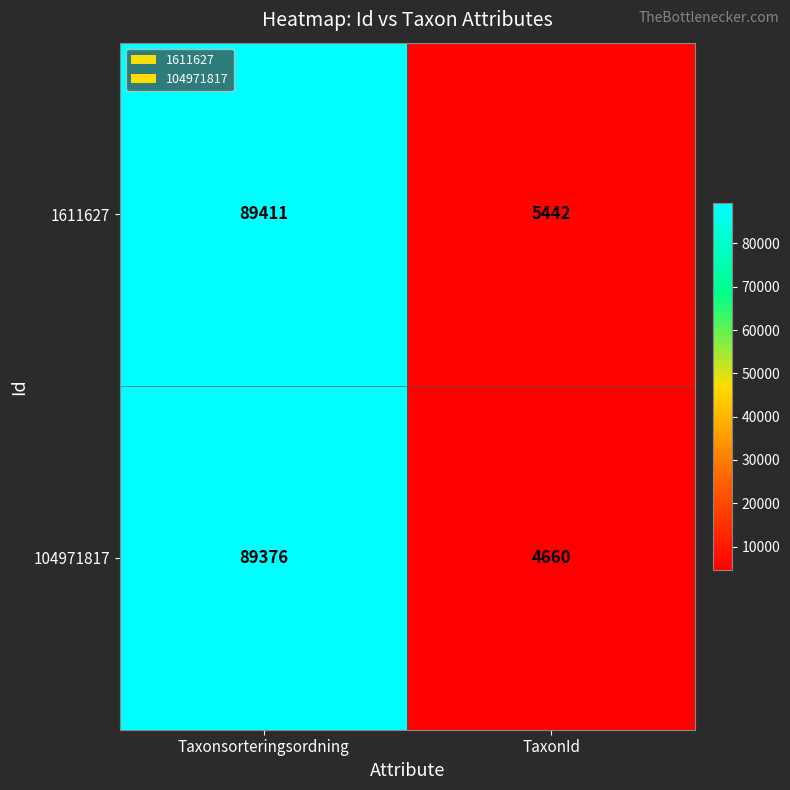

Reading left to right, what are all the values shown in this chart?

1611627: Taxonsorteringsordning=89411	TaxonId=5442
104971817: Taxonsorteringsordning=89376	TaxonId=4660